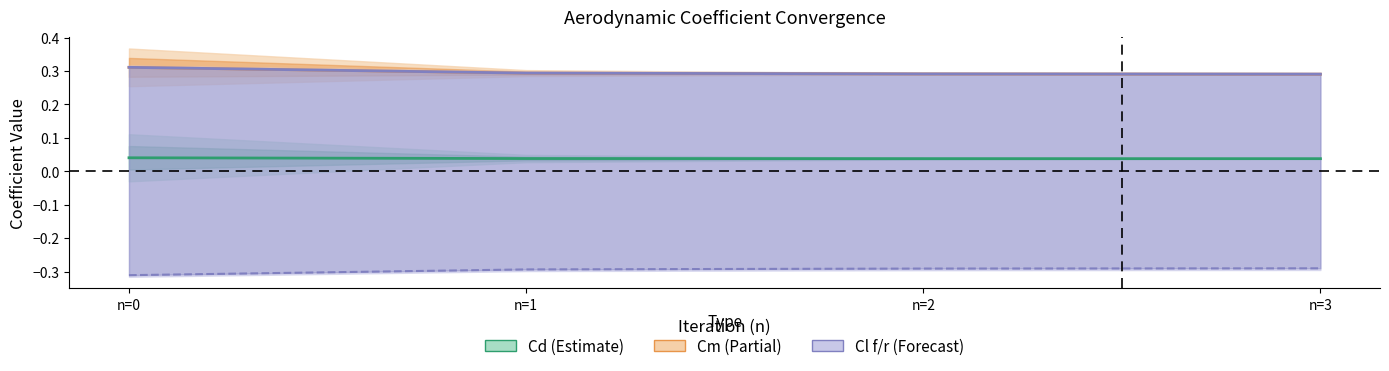

What is the total value across all series at n=2?

0.3